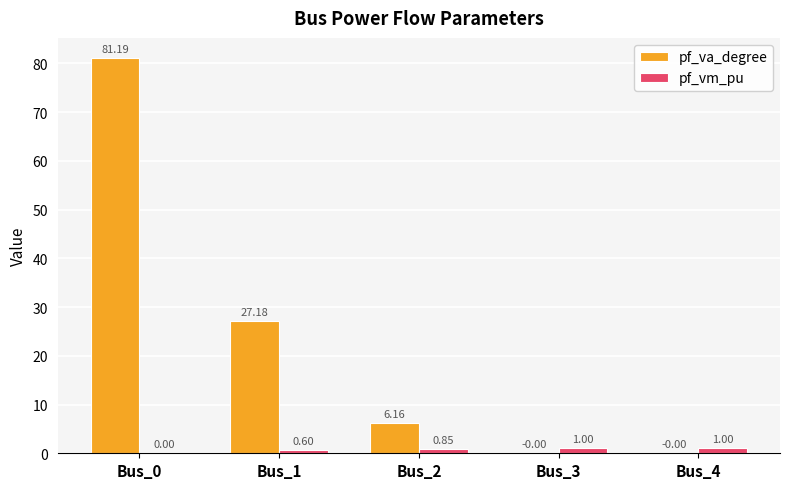

Which series has the largest total across all categories?

pf_va_degree